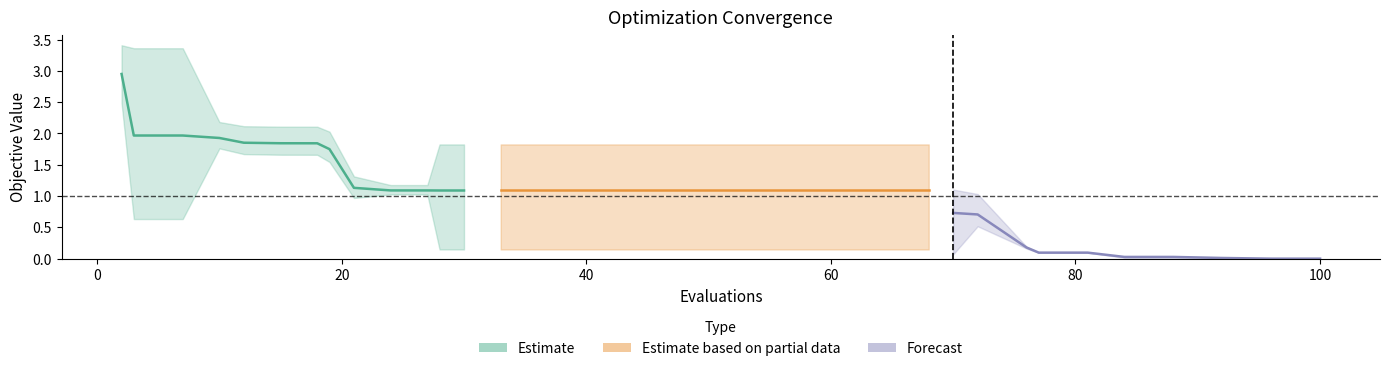

Between 20 and 39, which is larger?

20